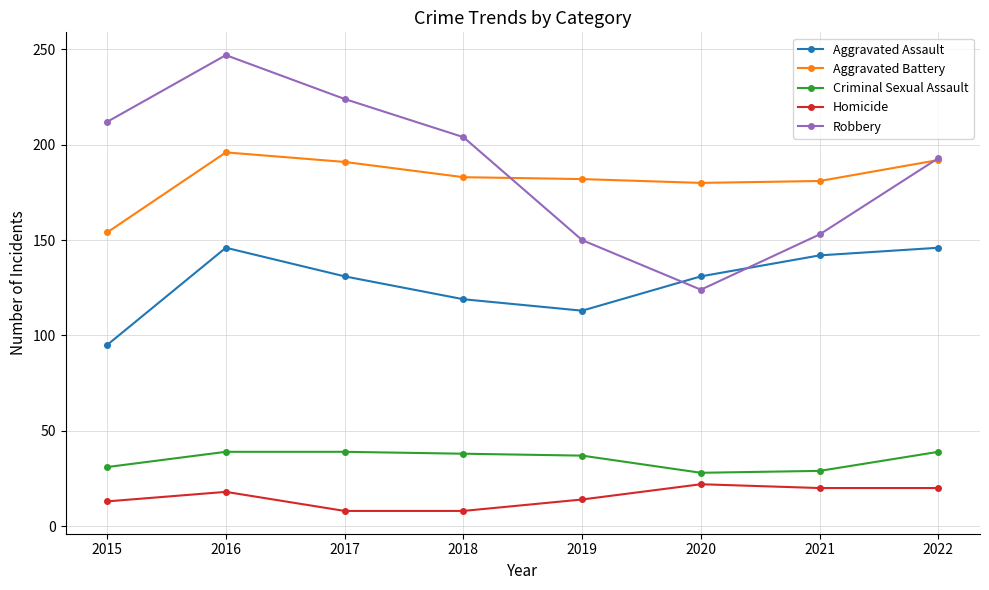

What is the difference between the highest and lowest values at 2022?

173